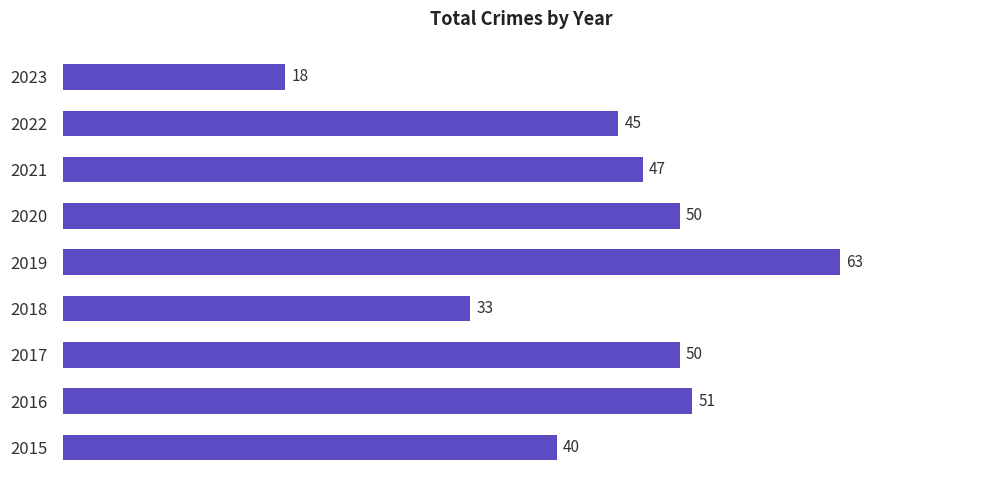

The value at 2022 is 72. True or false?

False